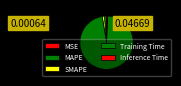

Rank the categories by value from highest to lowest.

Training Time, SMAPE, MAPE, Inference Time, MSE